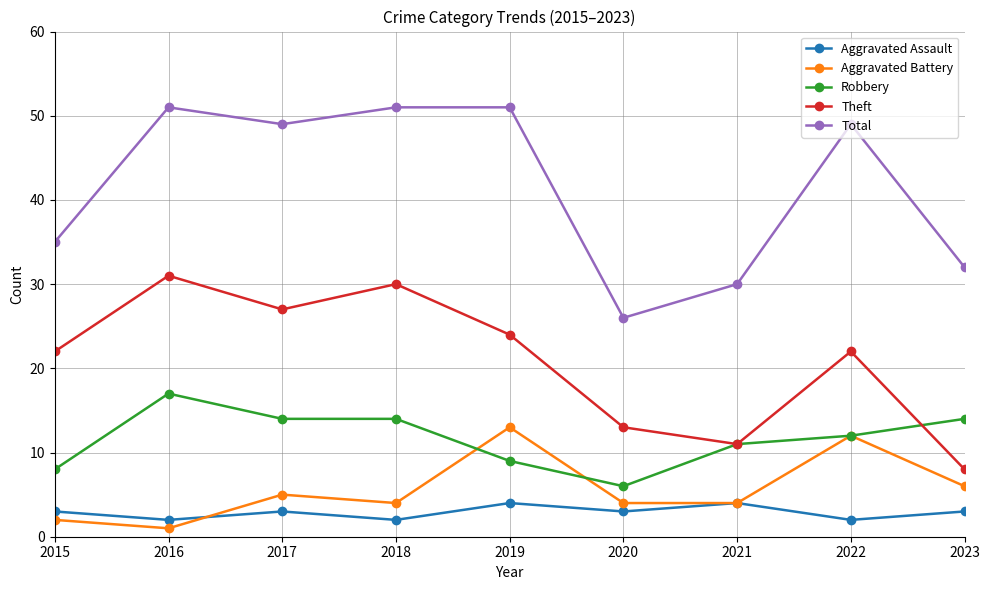

What is the minimum value shown in the chart?

1